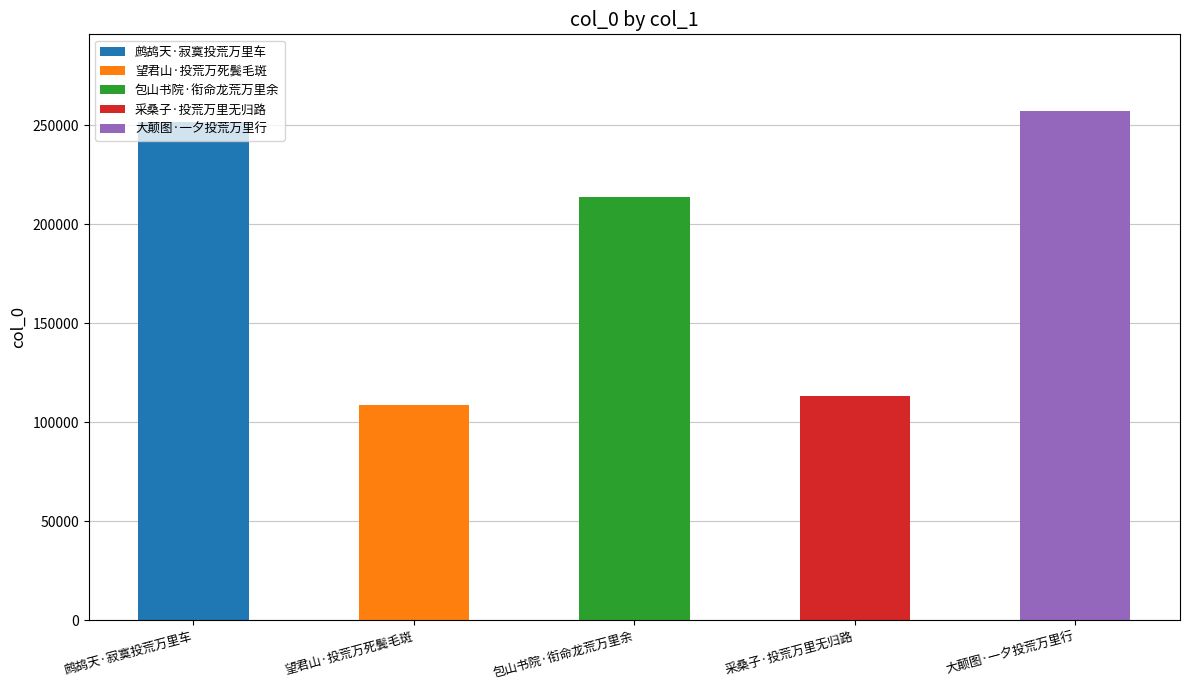

The value at 鹧鸪天·寂寞投荒万里车 is 55490. True or false?

False